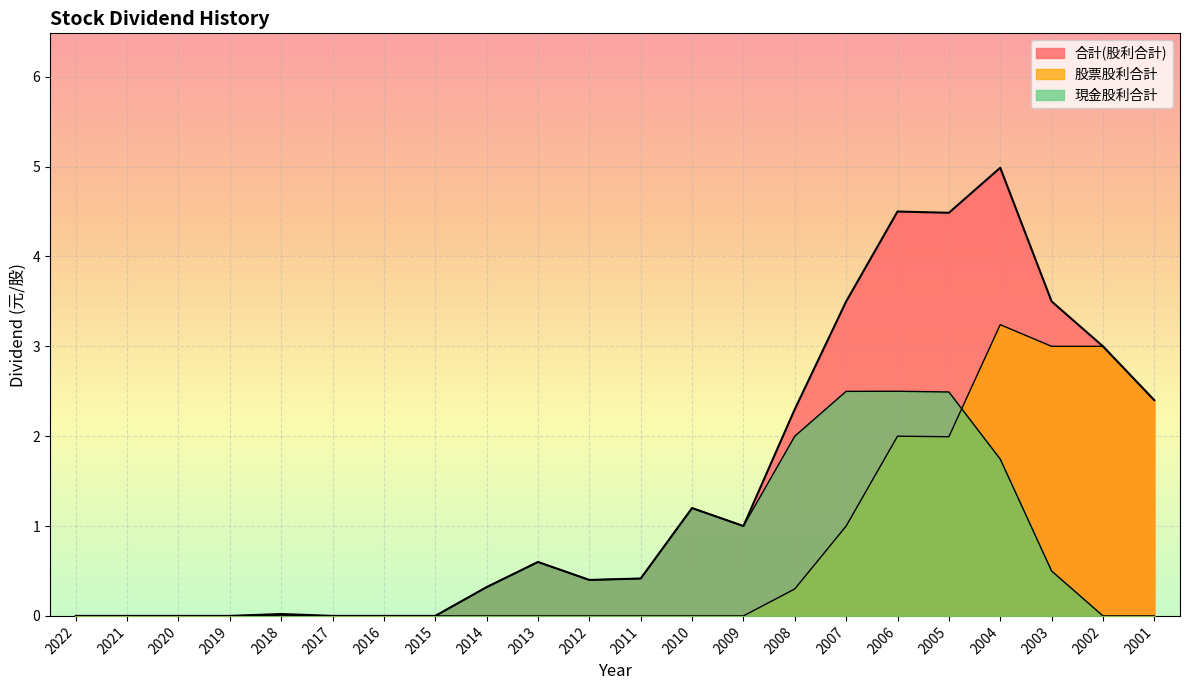

At which category is the sum across all series the highest?

2004